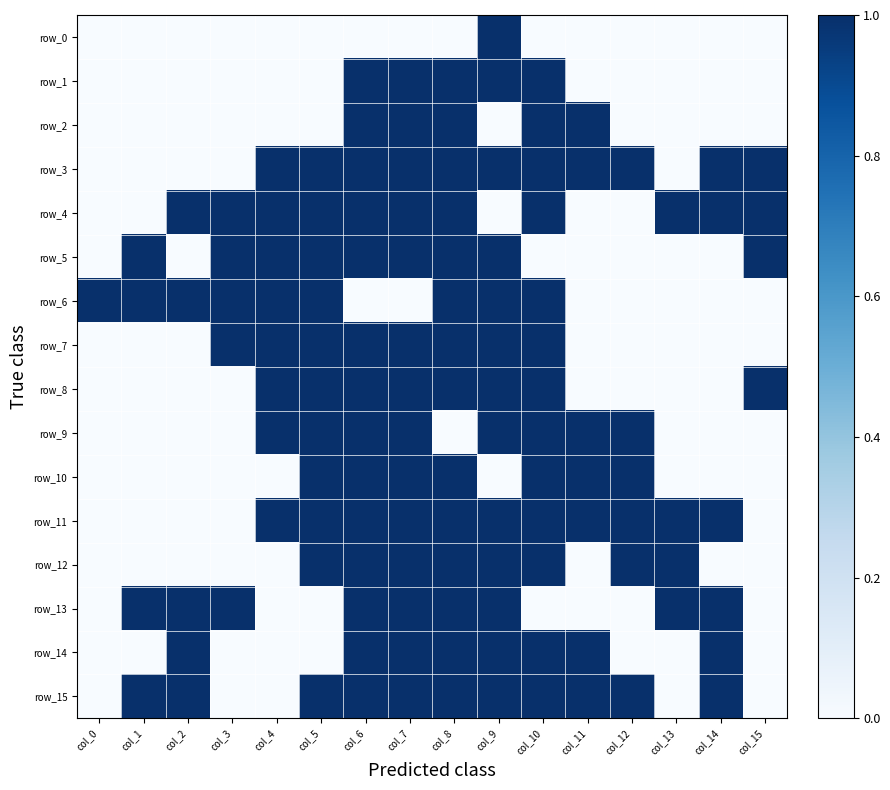

True or false: row_6 has a value of 2 at col_8.

False